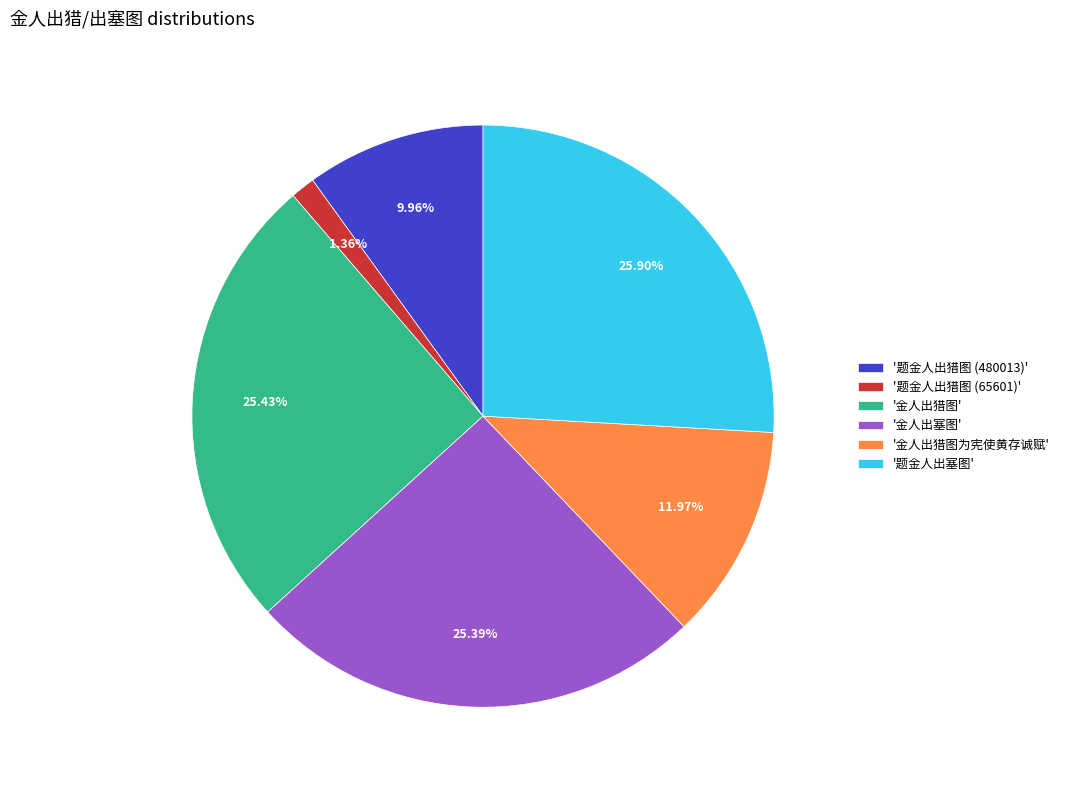

Which category has the smallest portion of the pie?

'题金人出猎图 (65601)'